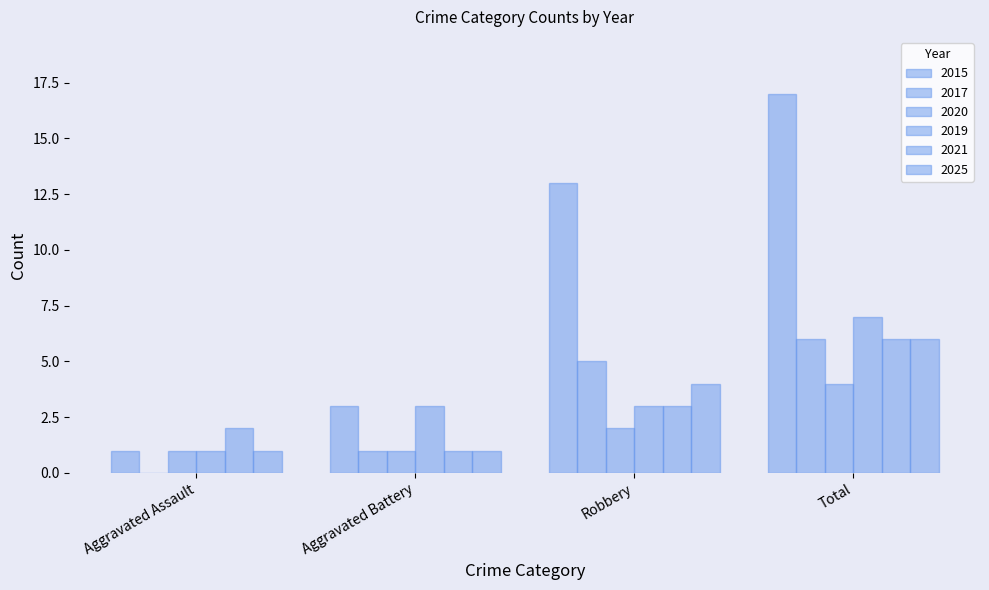

Are the bars grouped side by side (vs. stacked)?

Yes